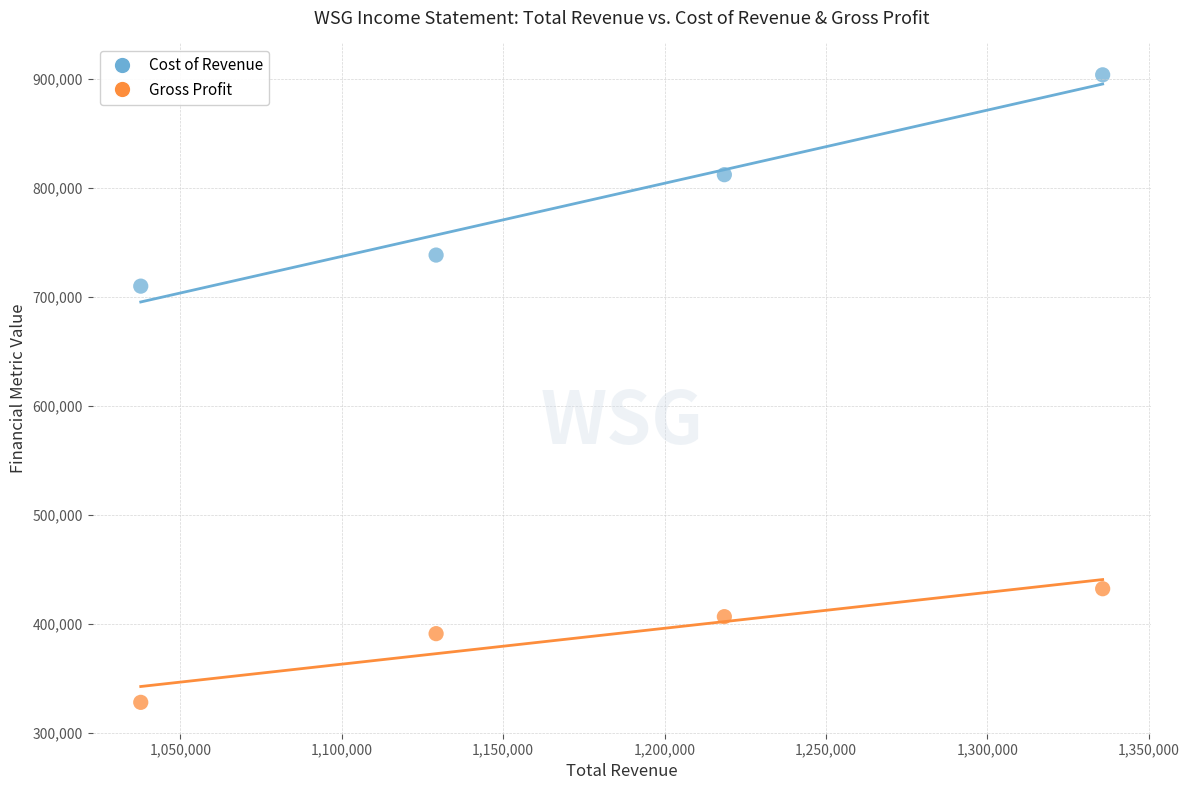

In the Gross Profit series, what Y value is closest to 380100?

391000